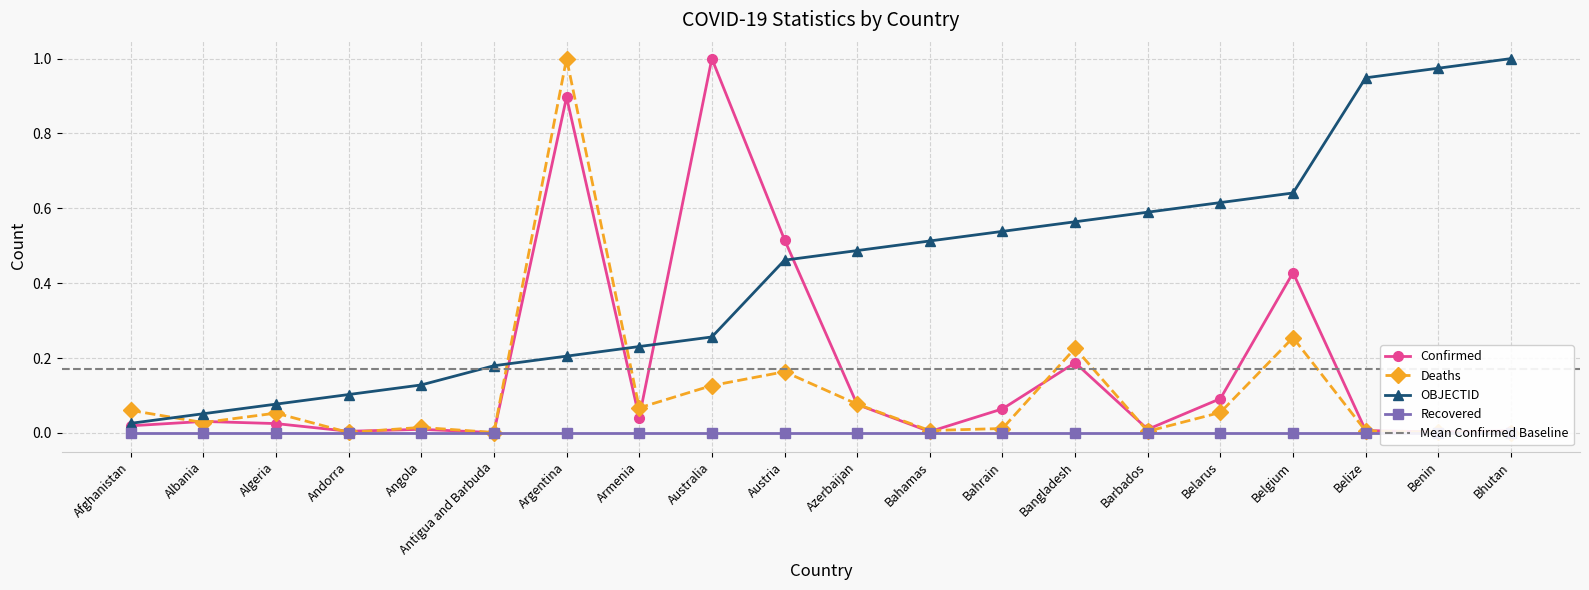

Which label corresponds to the smallest value in the chart?

Bhutan